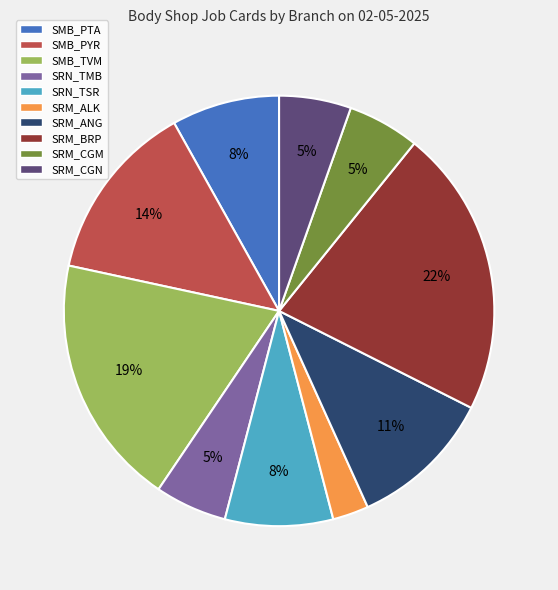

Which category has the smallest portion of the pie?

SRM_ALK